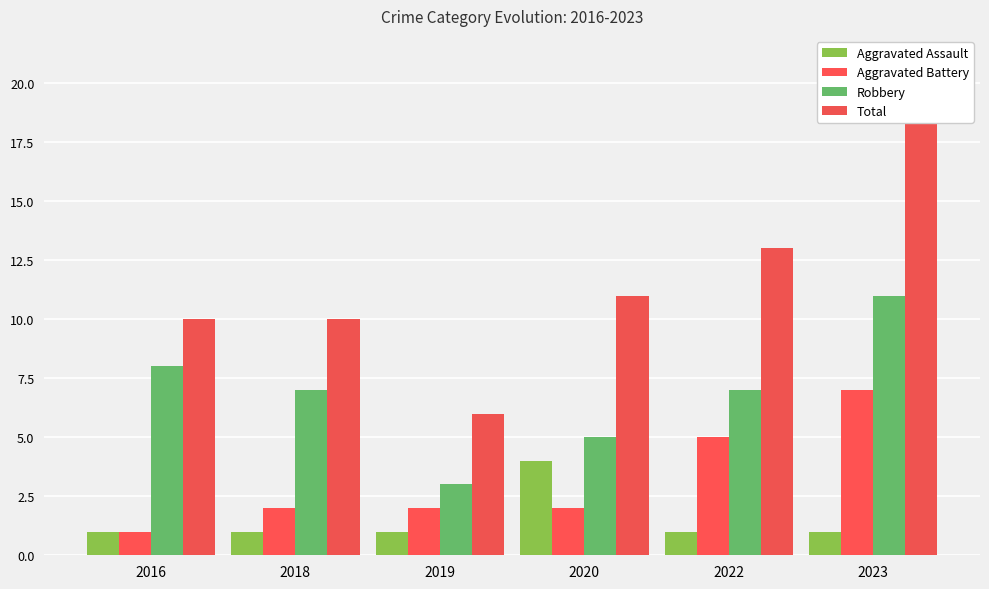

Reading left to right, list all the values displayed in this chart.

Aggravated Assault: 1	1	1	4	1	1
Aggravated Battery: 1	2	2	2	5	7
Robbery: 8	7	3	5	7	11
Total: 10	10	6	11	13	19